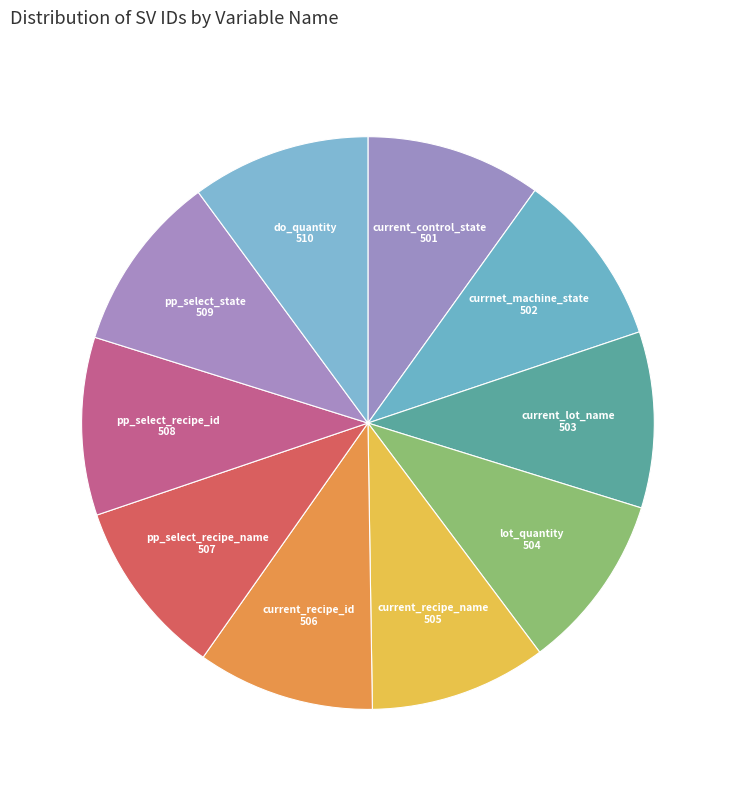

Combined, do currnet_machine_state and pp_select_recipe_name account for over 50%?

No